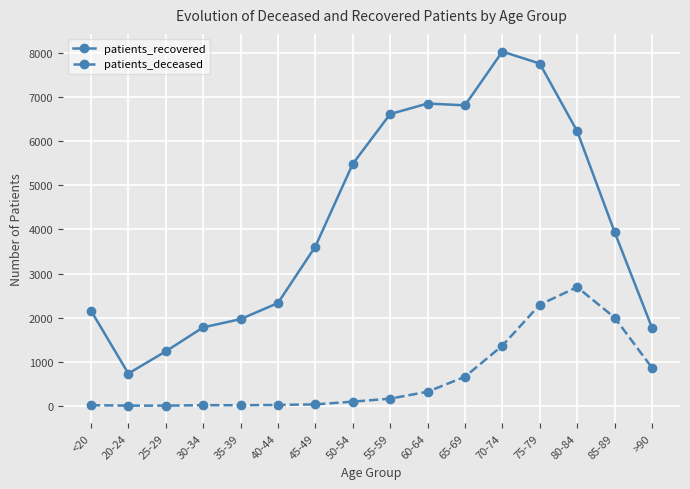

At which category is the sum across all series the highest?

75-79